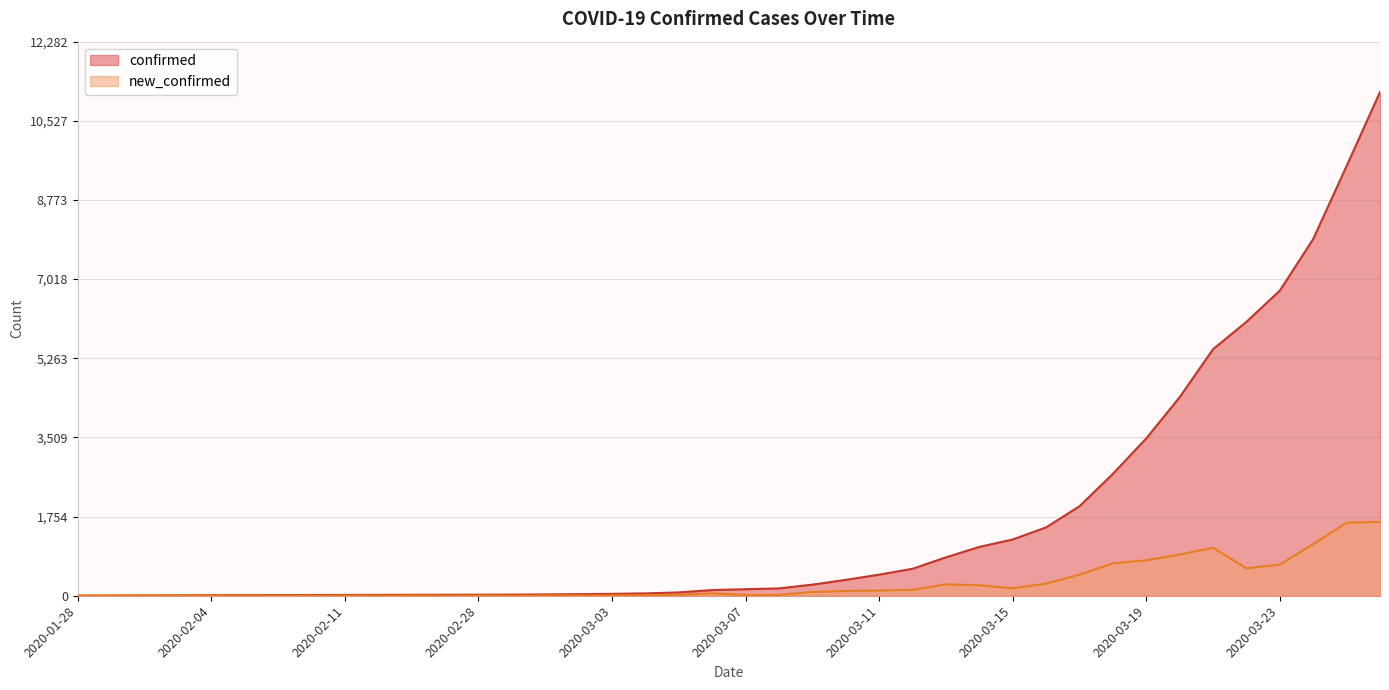

Reading right to left, list all the values displayed in this chart.

confirmed: 11166	9527	7909	6764	6073	5465	4401	3488	2702	1984	1516	1247	1083	851	598	468	352	246	163	145	126	74	52	42	35	29	25	24	21	20	19	18	16	15	14	13	9	8	4	2
new_confirmed: 1639	1618	1145	691	608	1064	913	786	718	468	269	164	232	253	130	116	106	83	18	19	52	22	10	7	6	4	1	3	1	1	1	2	1	1	1	4	1	4	2	2